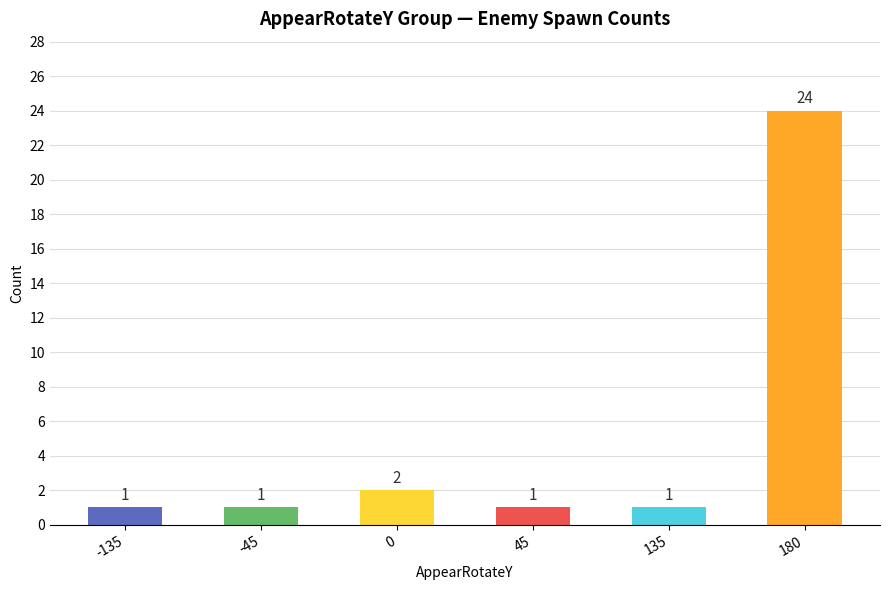

What value does the data have at 180, to the nearest 10?

20